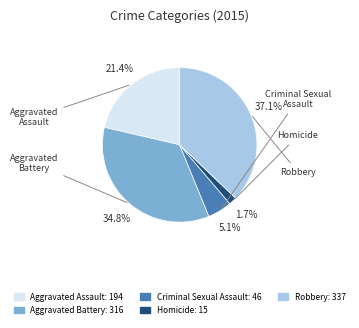

How many segments does this pie chart have?

5